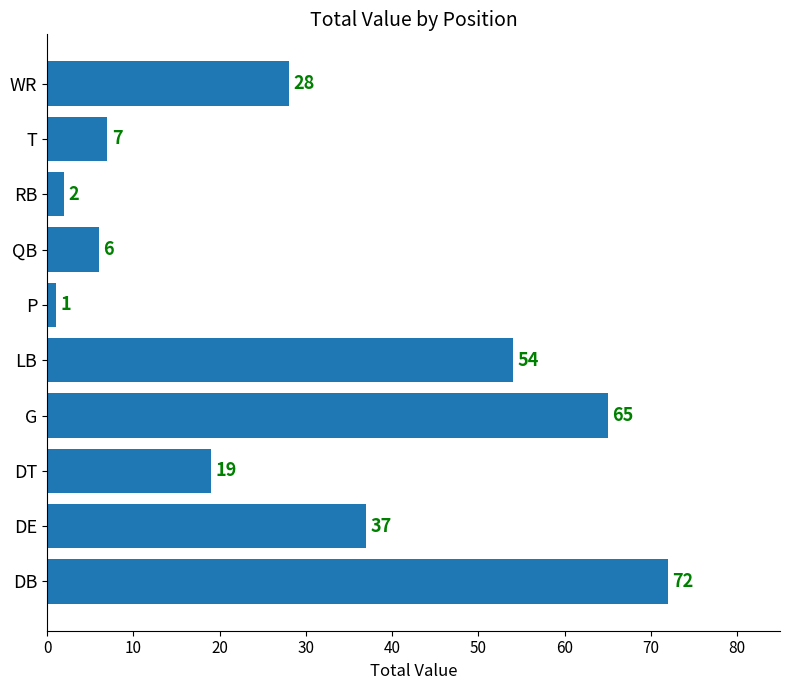

What is the change in value from DE to WR?

-9